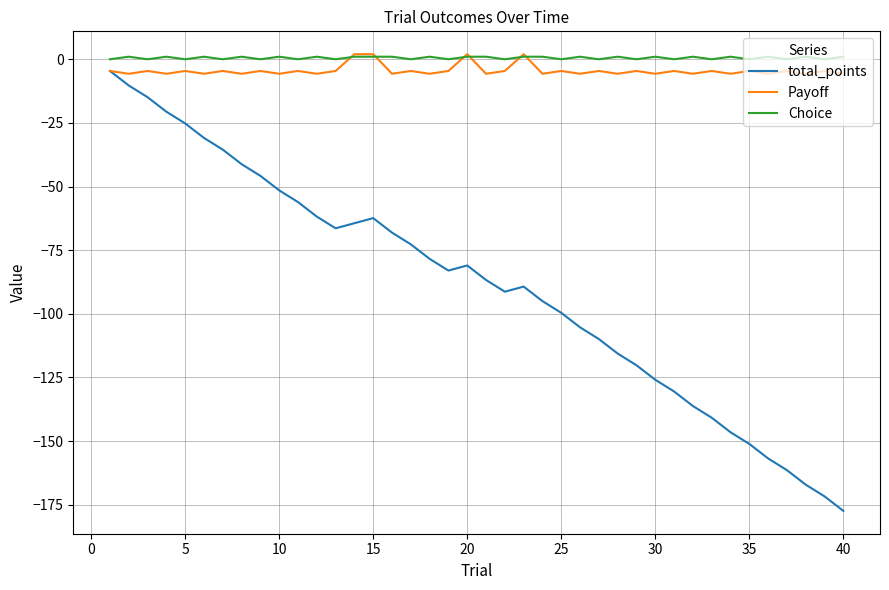

What is the minimum value for Payoff?

-5.7